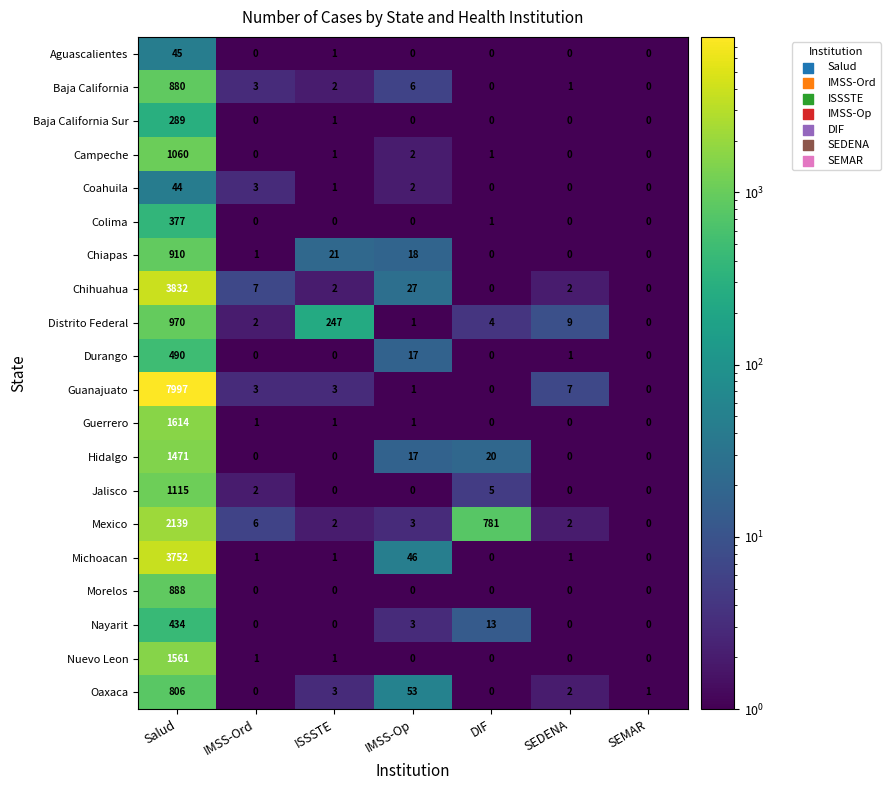

What is the greatest value displayed?

7997